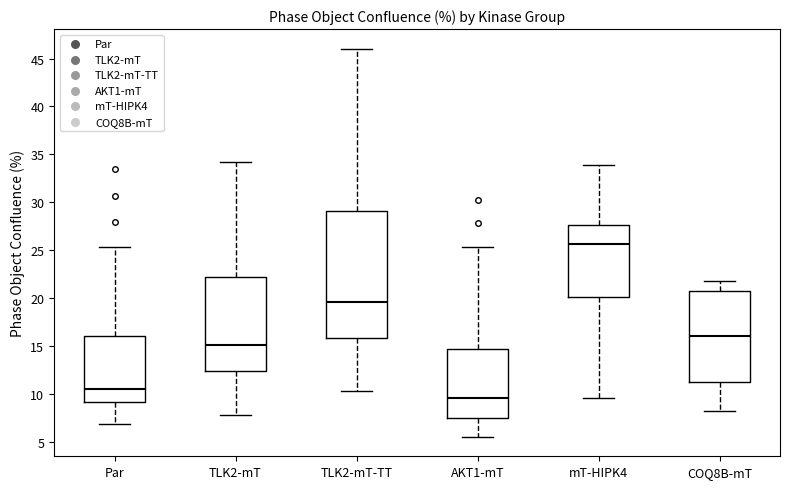

Where does the upper whisker of the box for Par end on the y-axis? The values are not printed on the chart, so give them approximately, as read against the axis.

25.5